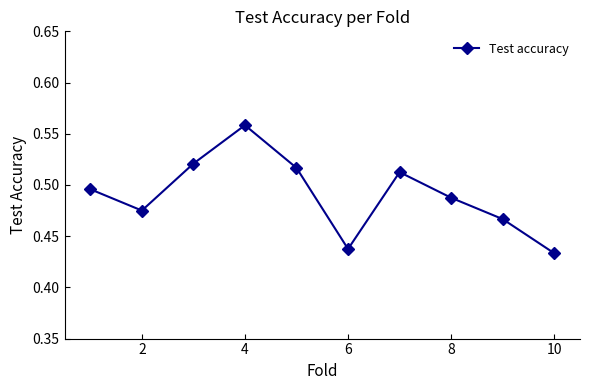

How many data points does each series have?

10